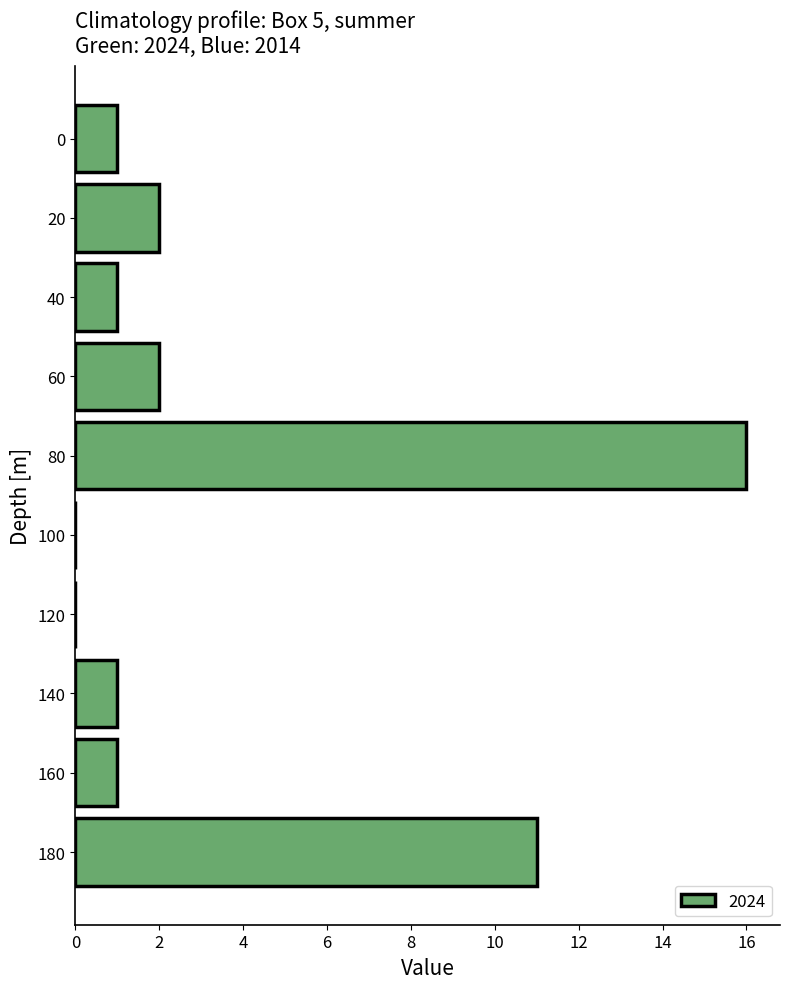

Where is the data nearest to the value 8?

180